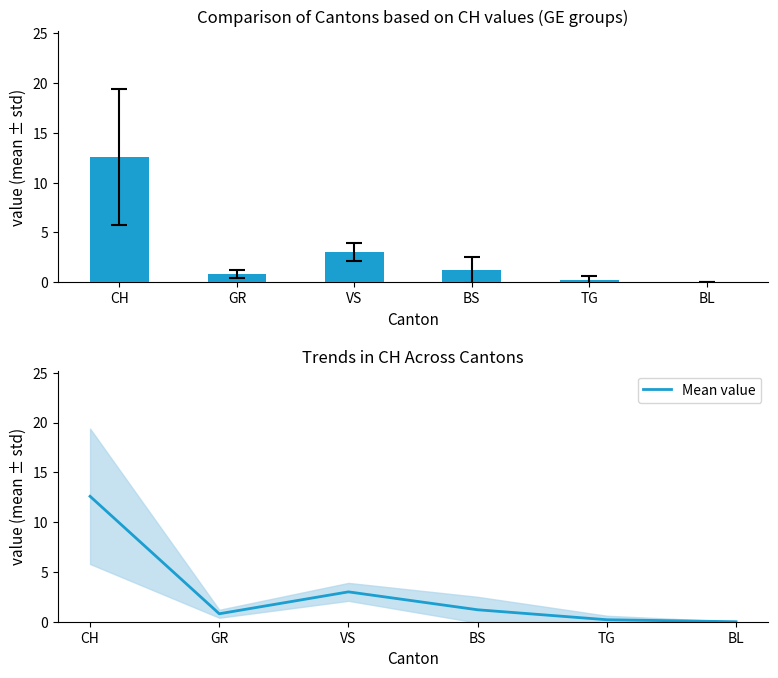

Reading right to left, transcribe all the data shown in this chart.

mean ± std: 0.0	0.2	1.2	3.0	0.8	12.6
Mean value: 0.0	0.2	1.2	3.0	0.8	12.6